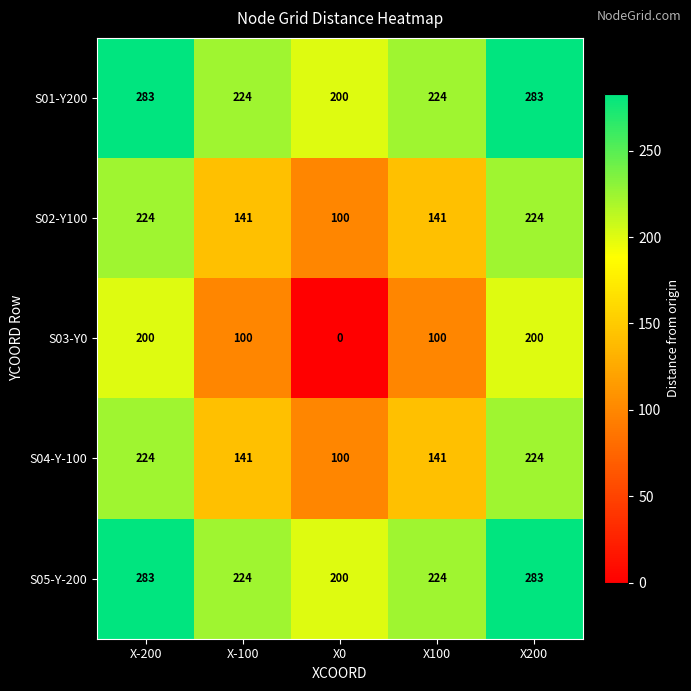

Which series has the largest range (max minus min)?

S03-Y0